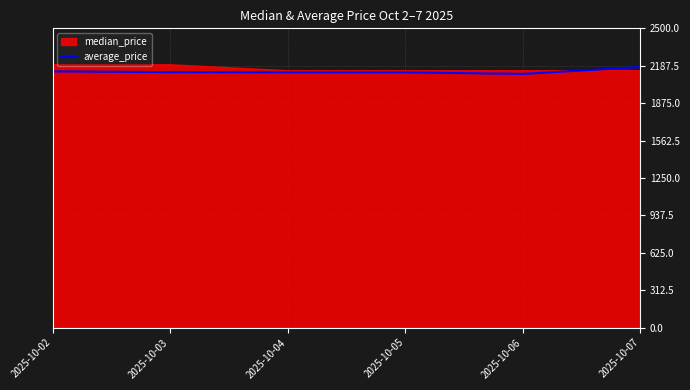

What is the difference between the maximum and minimum values?

58.0